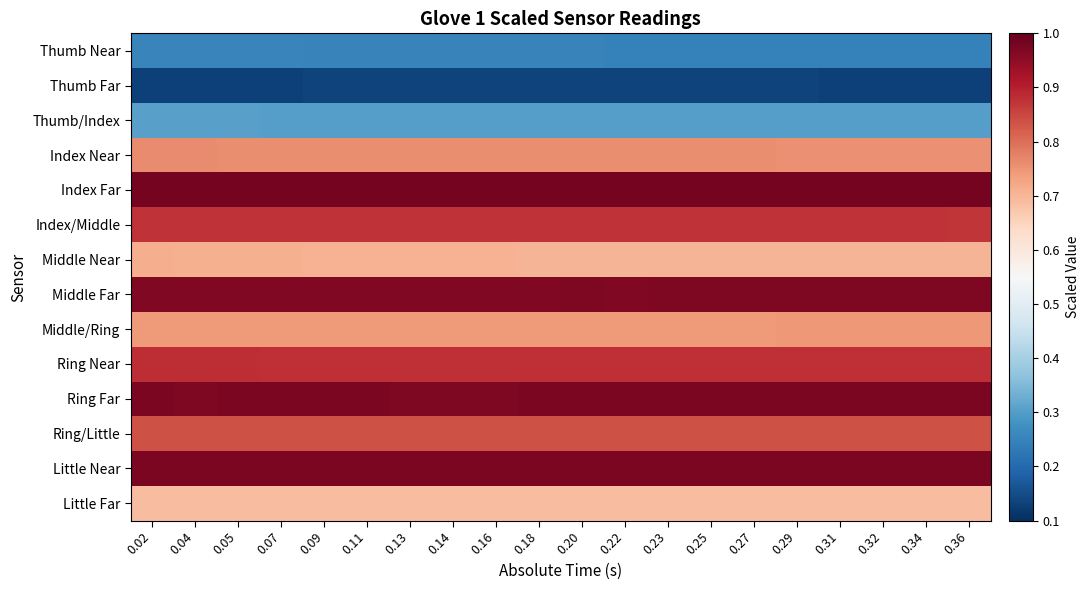

At 0.27, list the series in order from largest to smallest.

Index Far, Little Near, Ring Far, Middle Far, Ring Near, Index/Middle, Ring/Little, Index Near, Middle/Ring, Middle Near, Little Far, Thumb/Index, Thumb Near, Thumb Far